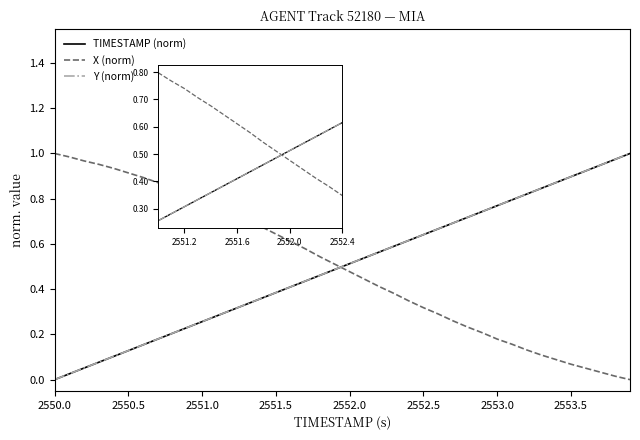

How many times do X (norm) and Y (norm) cross each other?

1